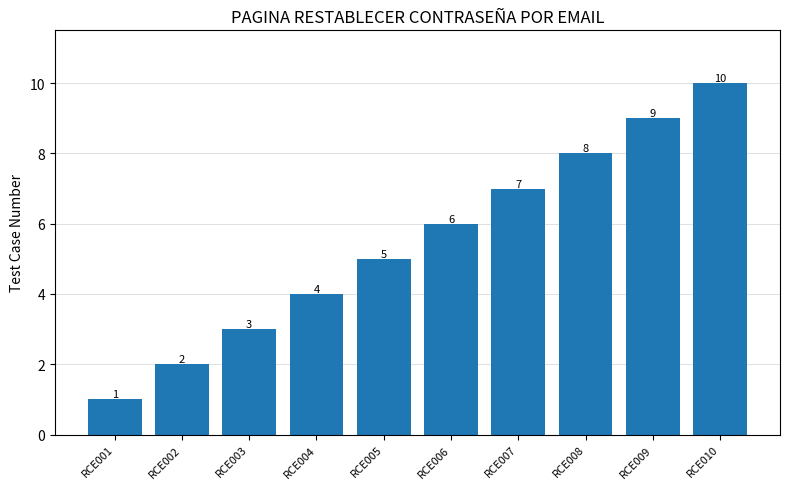

Reading right to left, transcribe all the data shown in this chart.

RCE010=10	RCE009=9	RCE008=8	RCE007=7	RCE006=6	RCE005=5	RCE004=4	RCE003=3	RCE002=2	RCE001=1